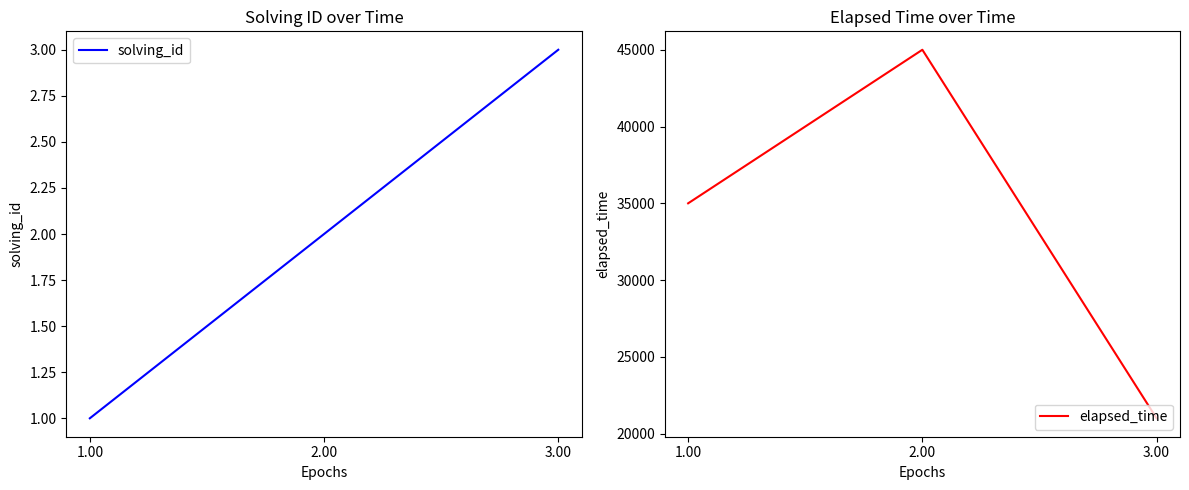

The value of elapsed_time at 2.00 is 75458. True or false?

False